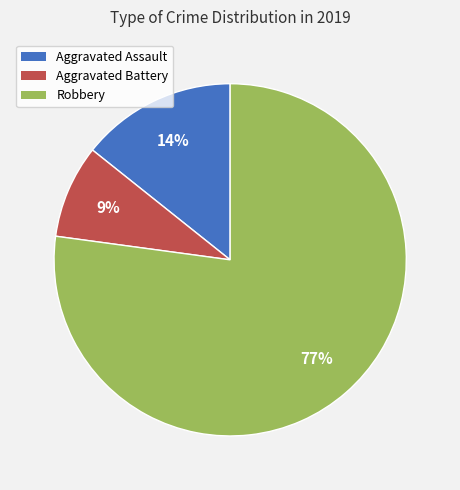

Is there a majority slice in this chart?

Yes